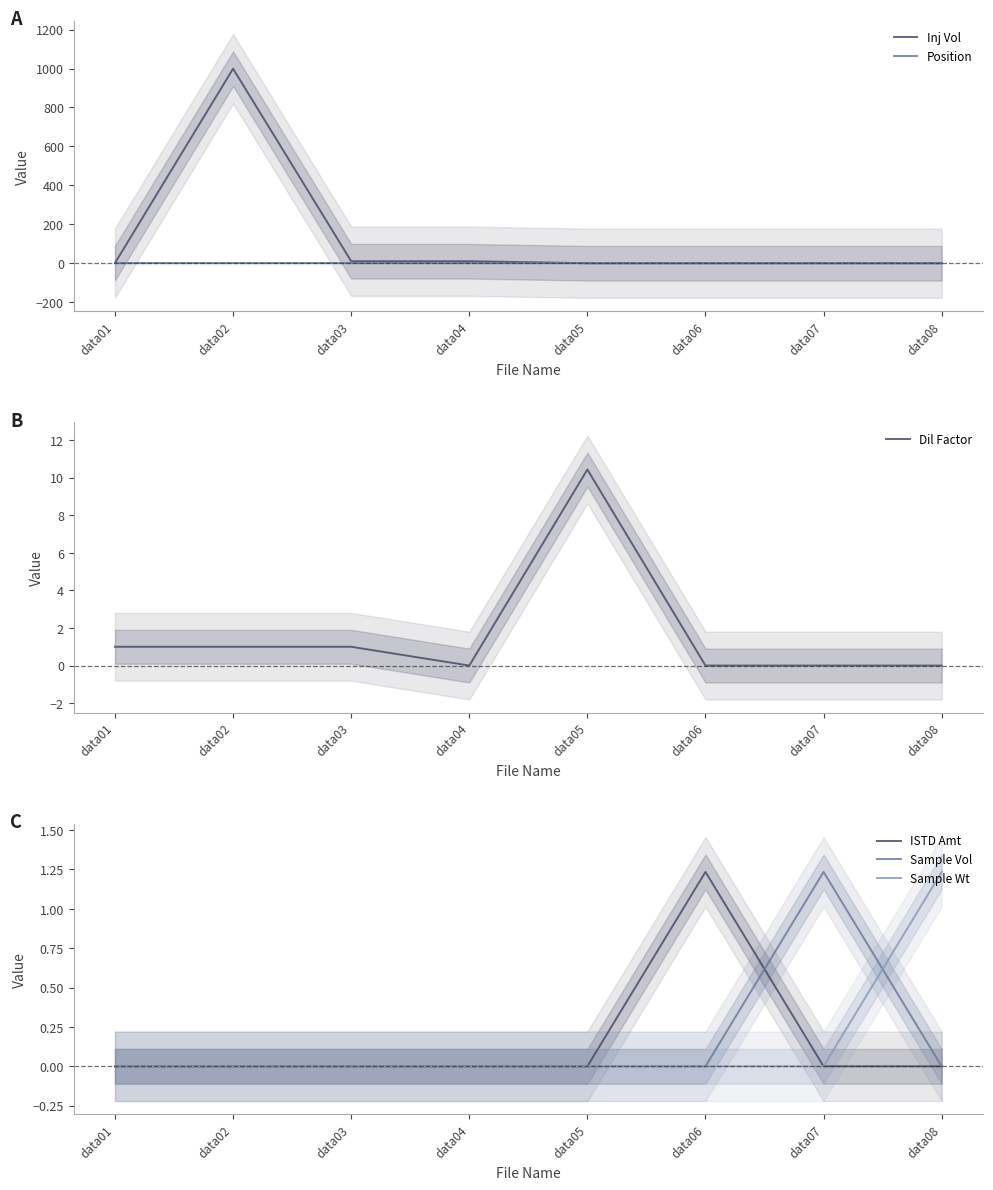

What is the difference between the Sample Vol values at data01 and data07?

1.2